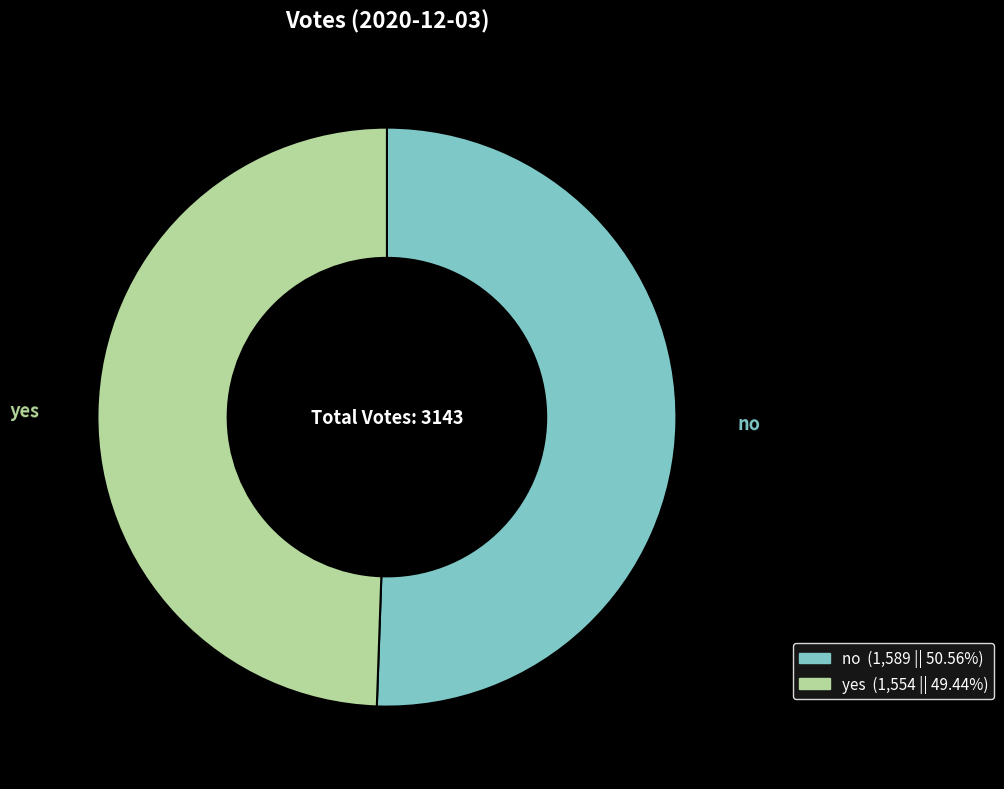

Which slice is the smallest?

yes